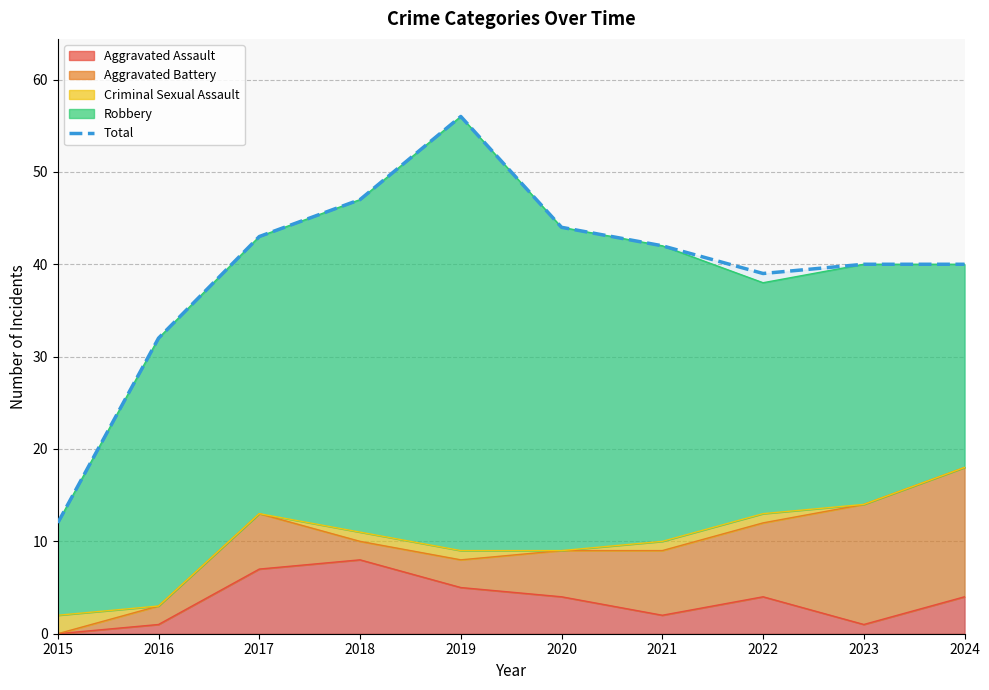

At which category does the data reach its first local peak?

2019